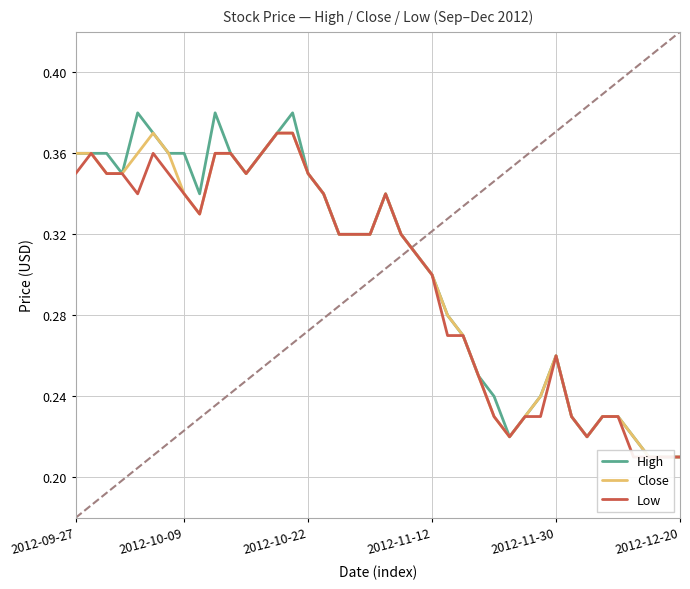

What is the total value across all series at 38?

0.6